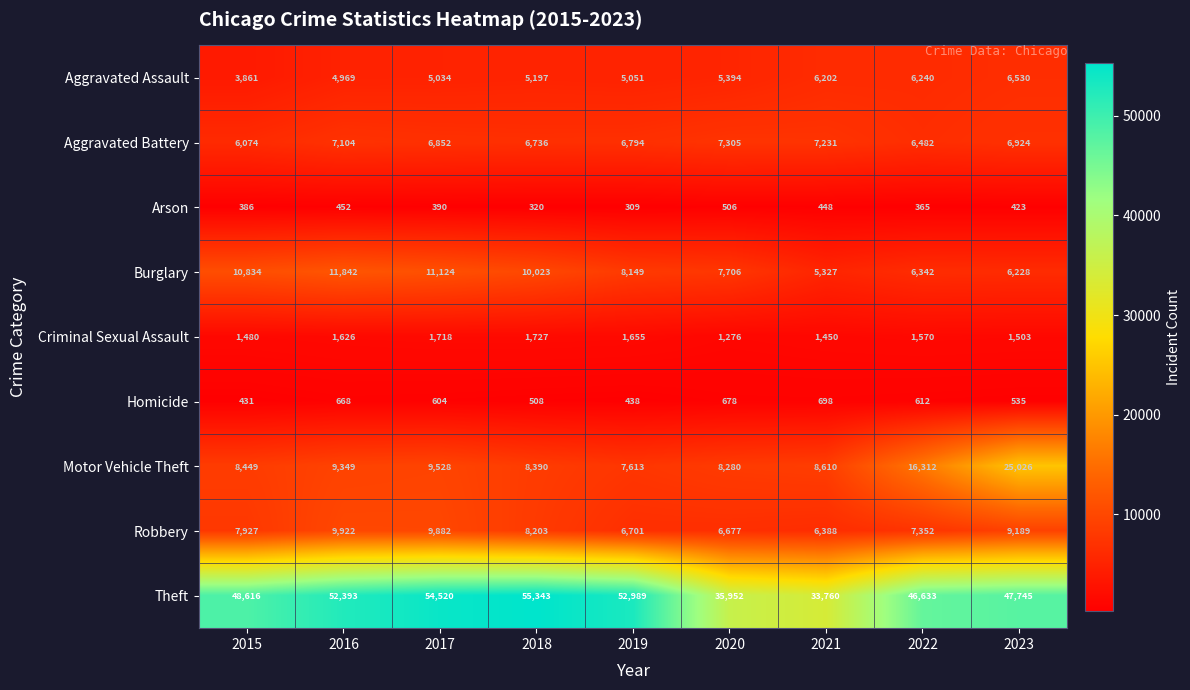

Where is Arson nearest to the value 407?

2023